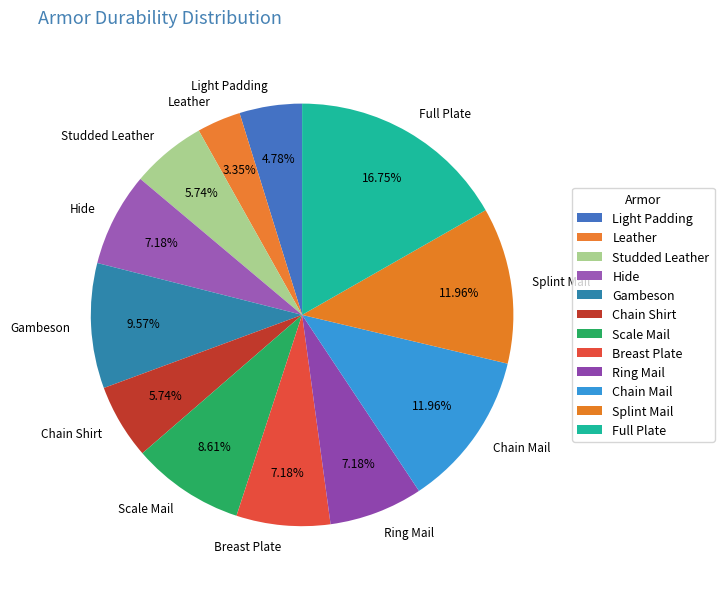

Which has a higher value, Chain Shirt or Gambeson?

Gambeson